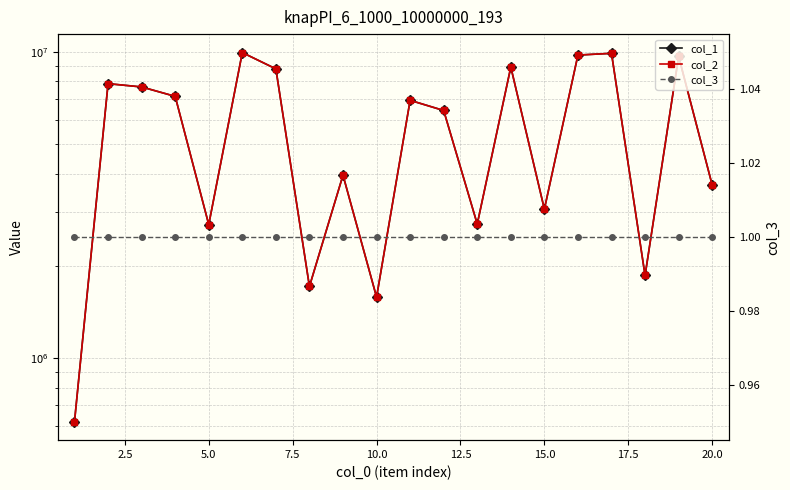

What is the sum of all col_2 values?

114882548